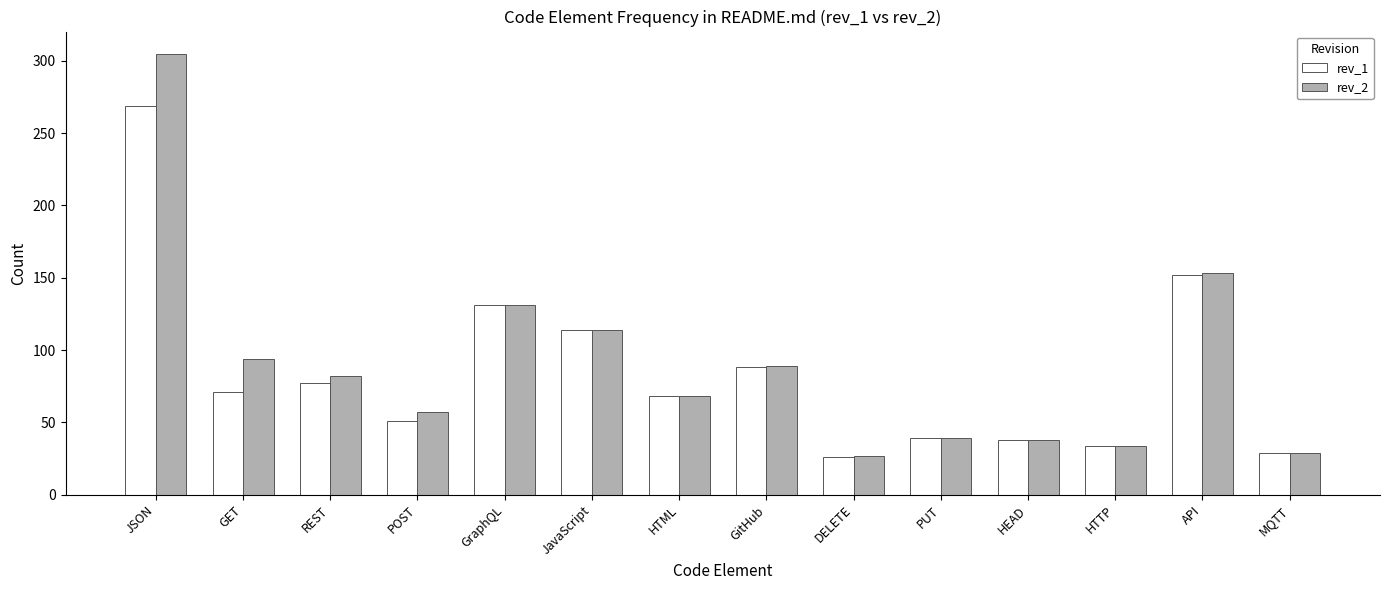

At which category does the chart reach its minimum across all series?

DELETE